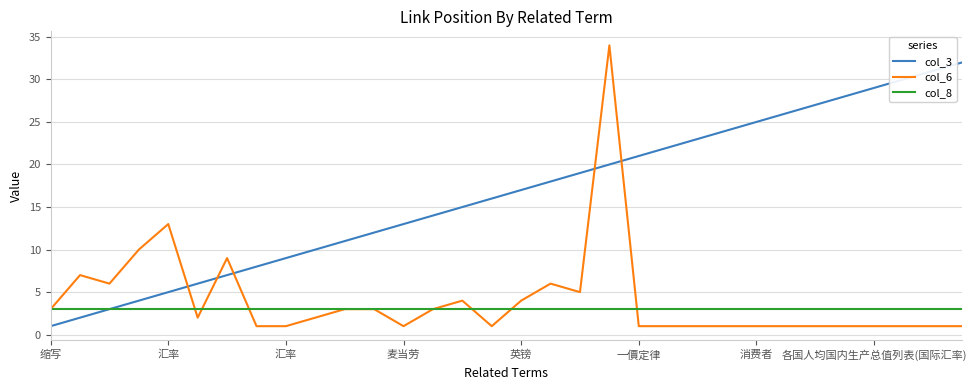

Does the chart display data point markers on the line(s)?

No